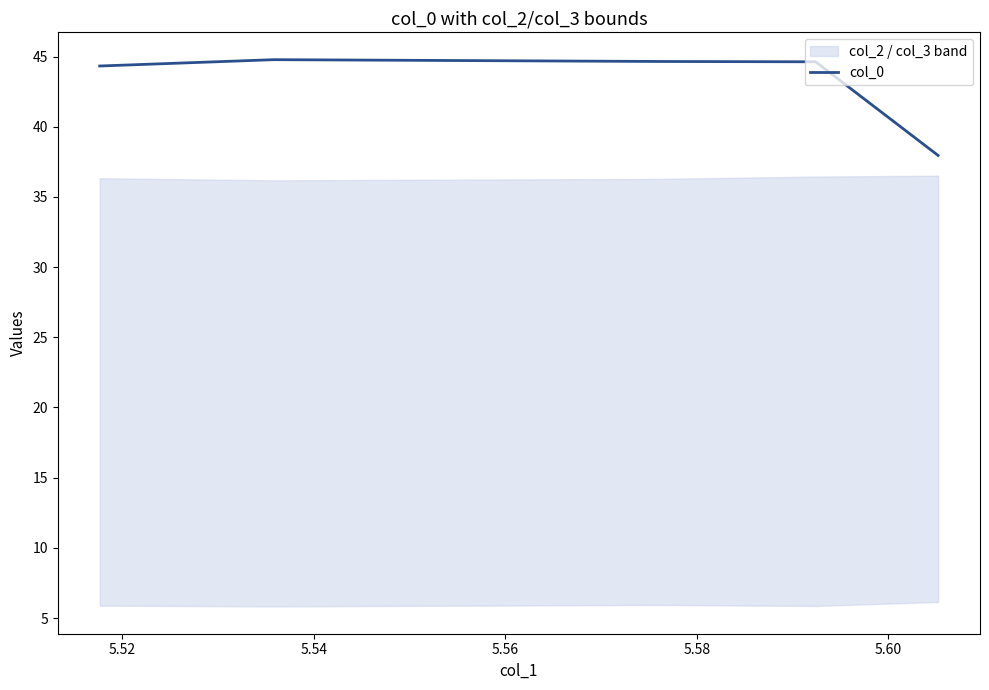

What is the sum of all values?

216.4